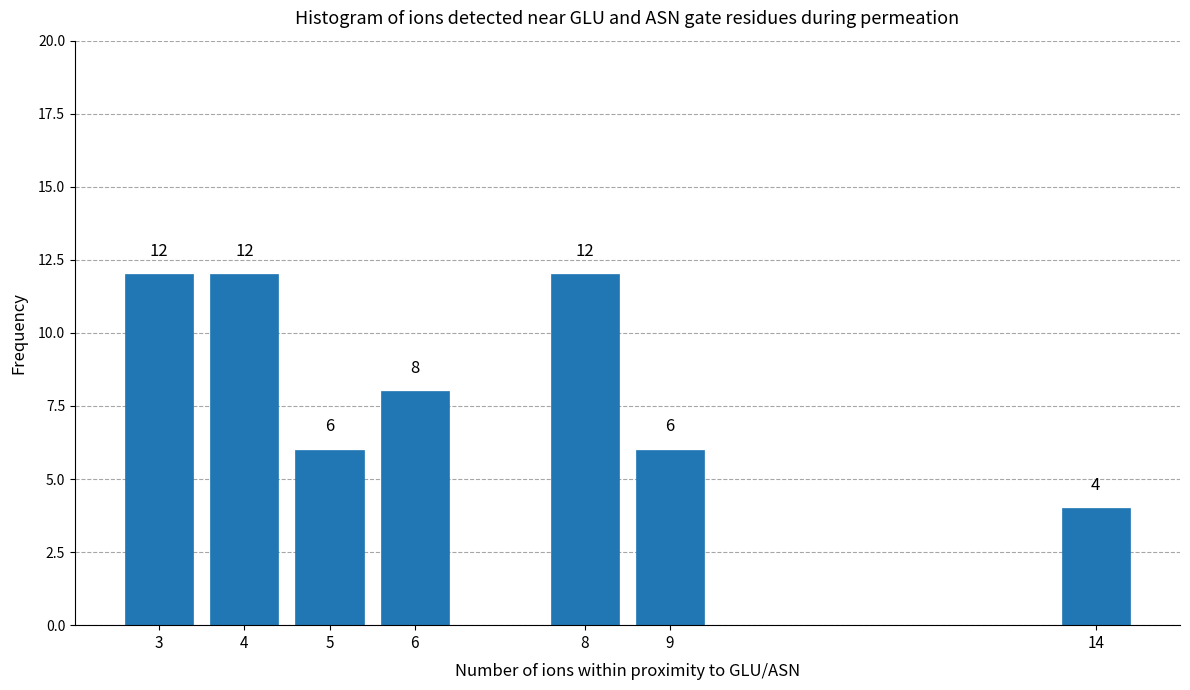

Reading right to left, transcribe all the data shown in this chart.

14=4	9=6	8=12	6=8	5=6	4=12	3=12